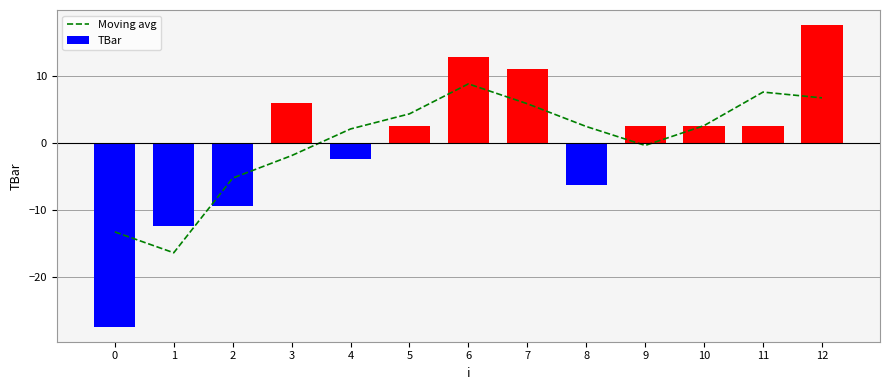

Reading right to left, list all the values displayed in this chart.

Moving avg: 12=6.7	11=7.6	10=2.6	9=-0.4	8=2.5	7=5.9	6=8.8	5=4.3	4=2.1	3=-1.9	2=-5.2	1=-16.4	0=-13.3
TBar: 12=17.6	11=2.6	10=2.6	9=2.6	8=-6.3	7=11.1	6=12.8	5=2.6	4=-2.3	3=6.0	2=-9.3	1=-12.4	0=-27.4